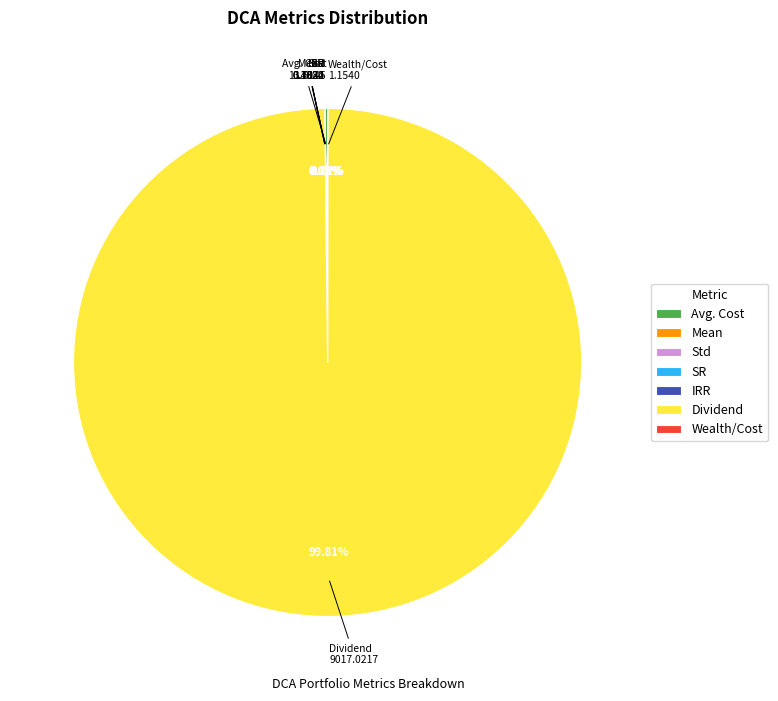

To the nearest percent, what is the difference between the largest and smallest slice percentages?

100%